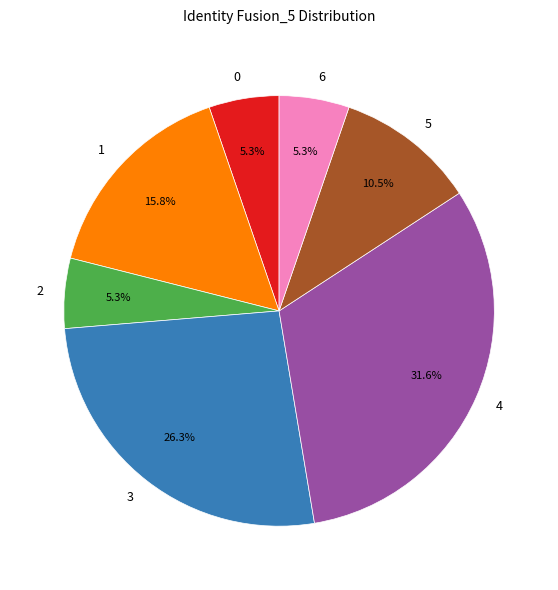

Does 6 account for over 50% of the chart?

No